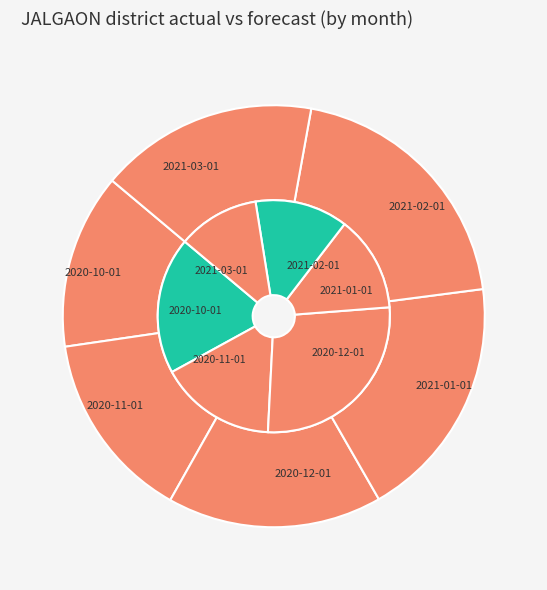

What is the smallest slice in the pie chart?

2021-03-01